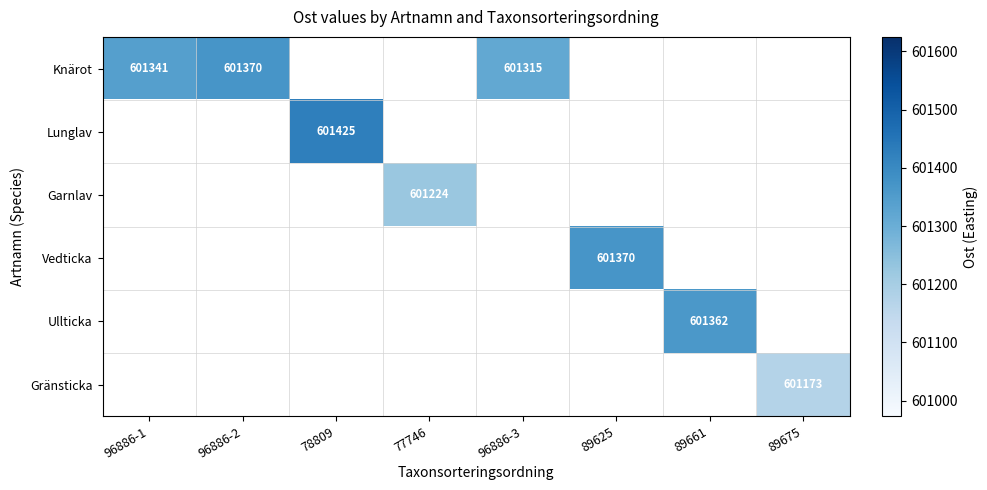

Is it true that Knärot equals 986574 at 96886-3?

False